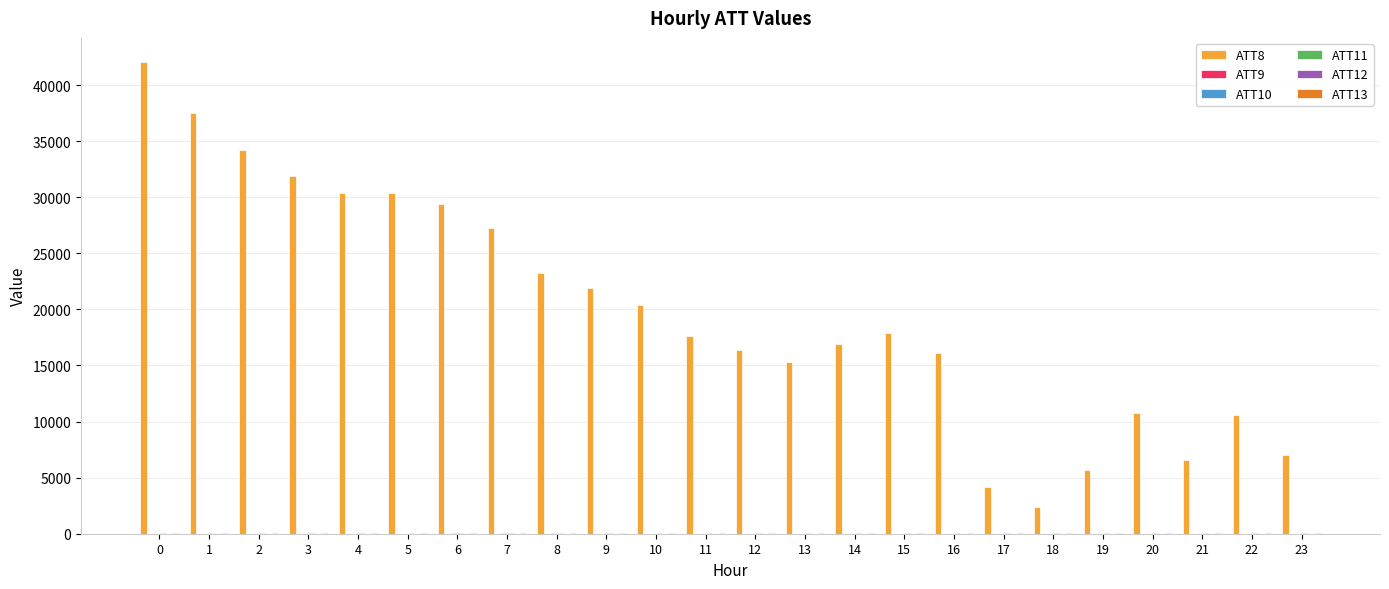

What is the total value across all series at 0?

42182.0